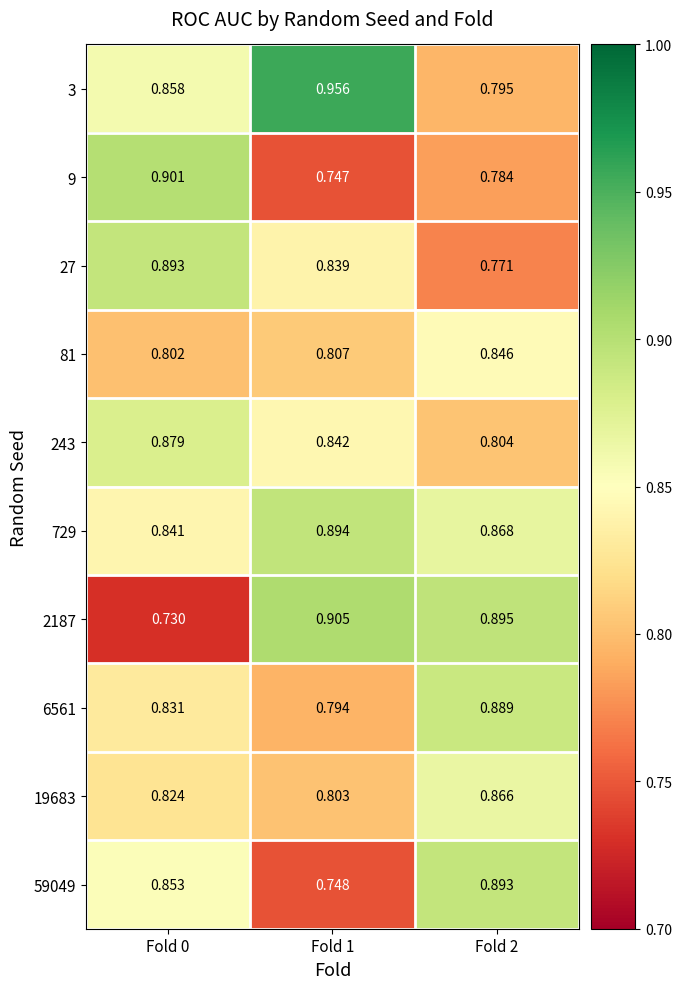

Is the value of 6561 at Fold 1 greater than the value of 9 at Fold 0?

No